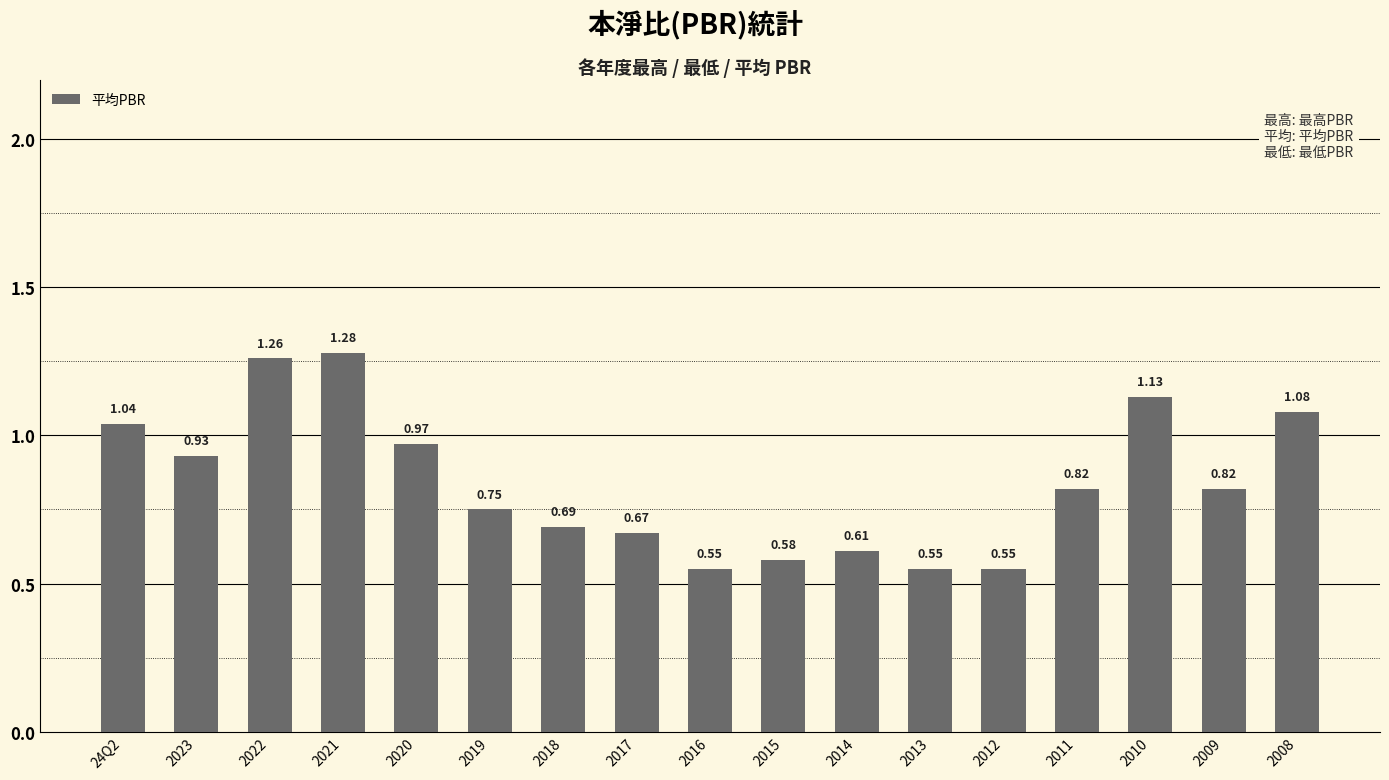

What is the label of the 5th bar from the left?

2020